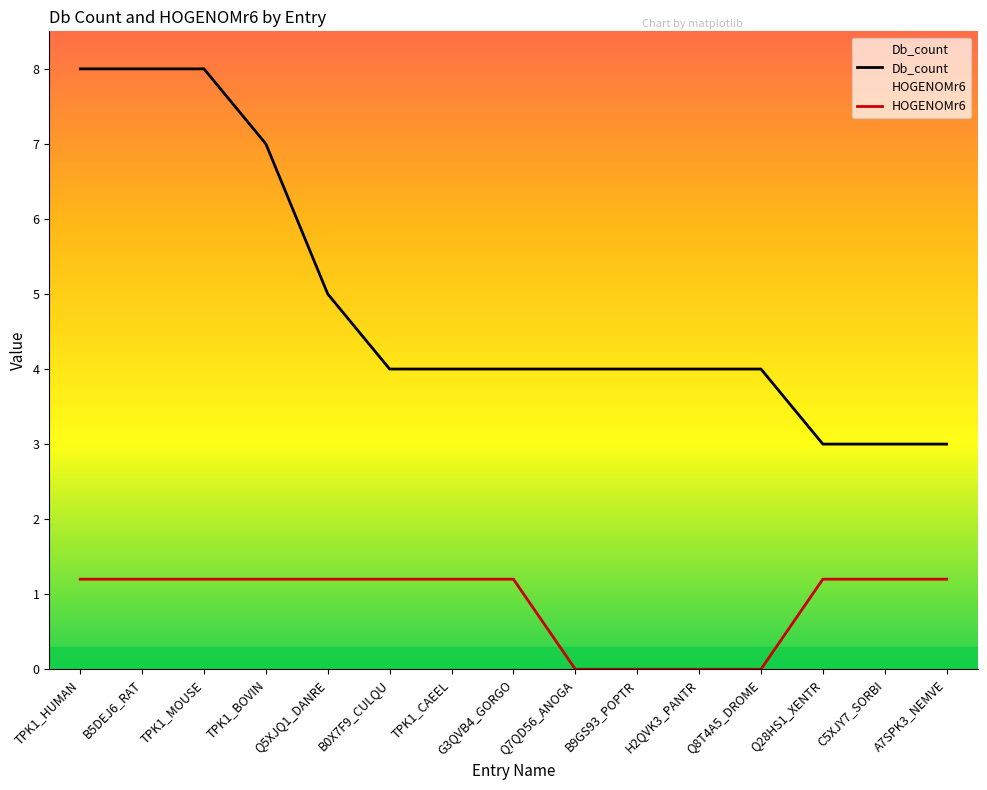

True or false: HOGENOMr6 has more than 0 points higher than both neighbors.

False